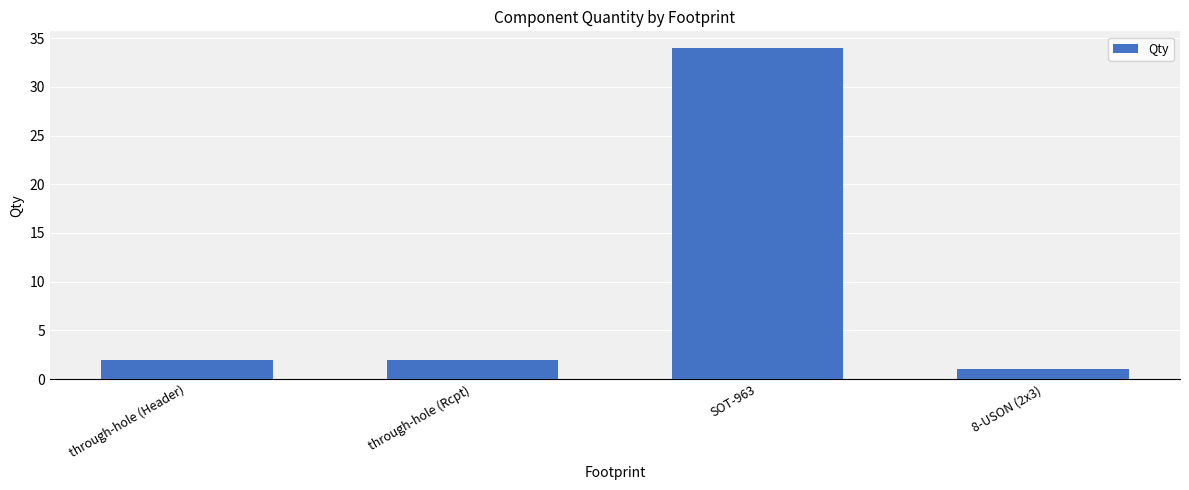

Count the number of data series in this chart.

1